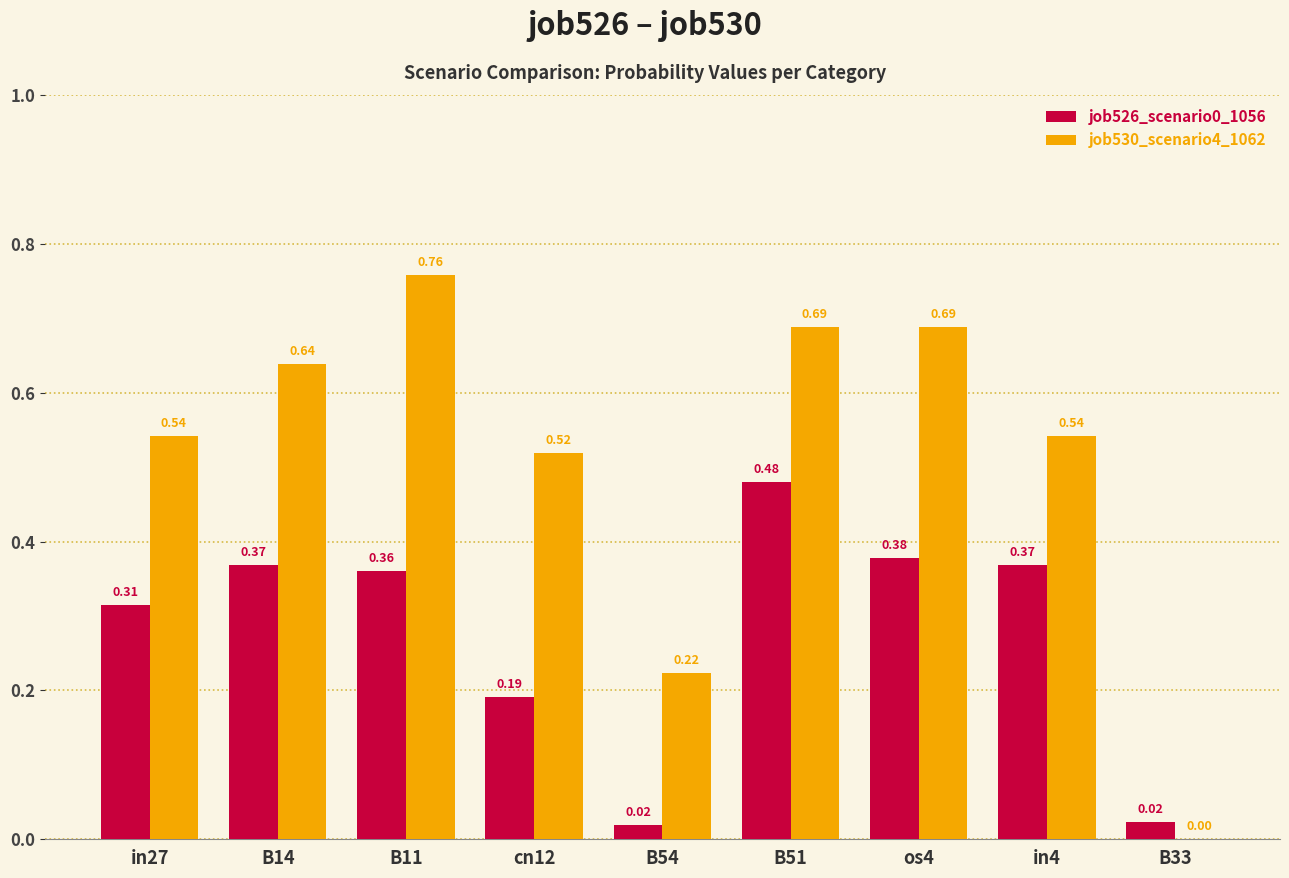

The job530_scenario4_1062 series shows 0.3 at B14. True or false?

False